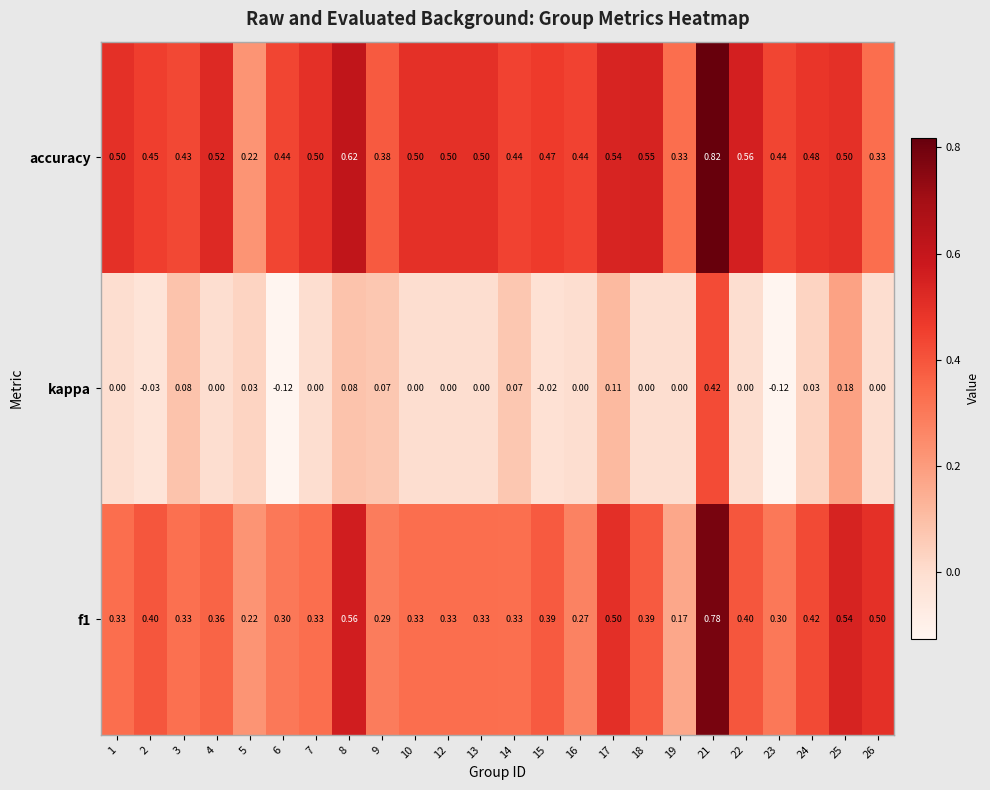

Which series changed the most between 3 and 10?

kappa